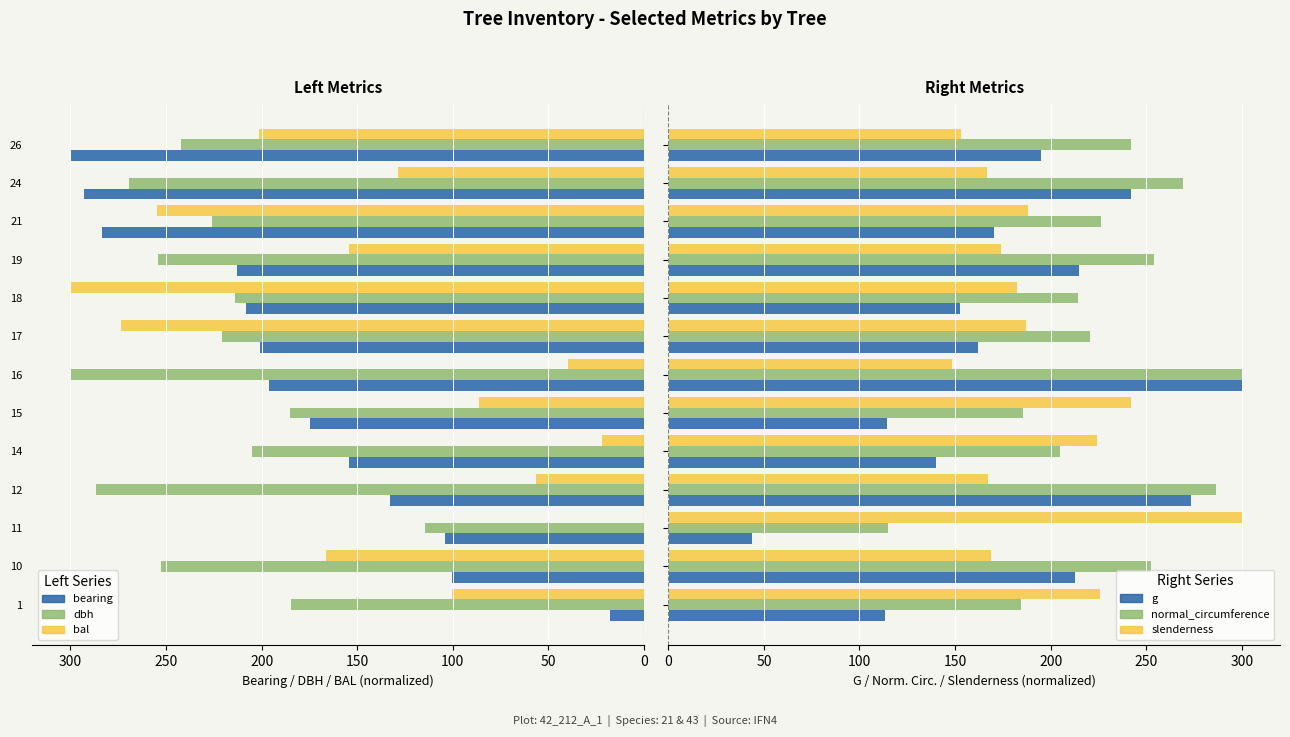

Reading right to left, extract all data points from this chart.

bearing: 300.0	292.8	283.3	212.7	208.0	200.8	196.0	174.5	154.2	132.7	104.0	100.4	17.9
dbh: 242.0	269.3	226.2	254.0	214.1	220.6	300.0	185.3	204.8	286.5	114.7	252.6	184.4
bal: 201.5	128.4	254.5	154.1	300.0	273.6	39.6	86.1	22.1	56.3	0.0	166.1	100.5
g: 195.1	241.8	170.5	215.1	152.8	162.2	300.0	114.4	139.8	273.7	43.9	212.7	113.3
normal_circumference: 242.0	269.4	226.2	254.0	214.1	220.6	300.0	185.3	204.8	286.5	114.7	252.6	184.4
slenderness: 153.1	166.7	188.4	174.2	182.2	187.2	148.6	242.3	224.0	167.0	300.0	168.6	225.8